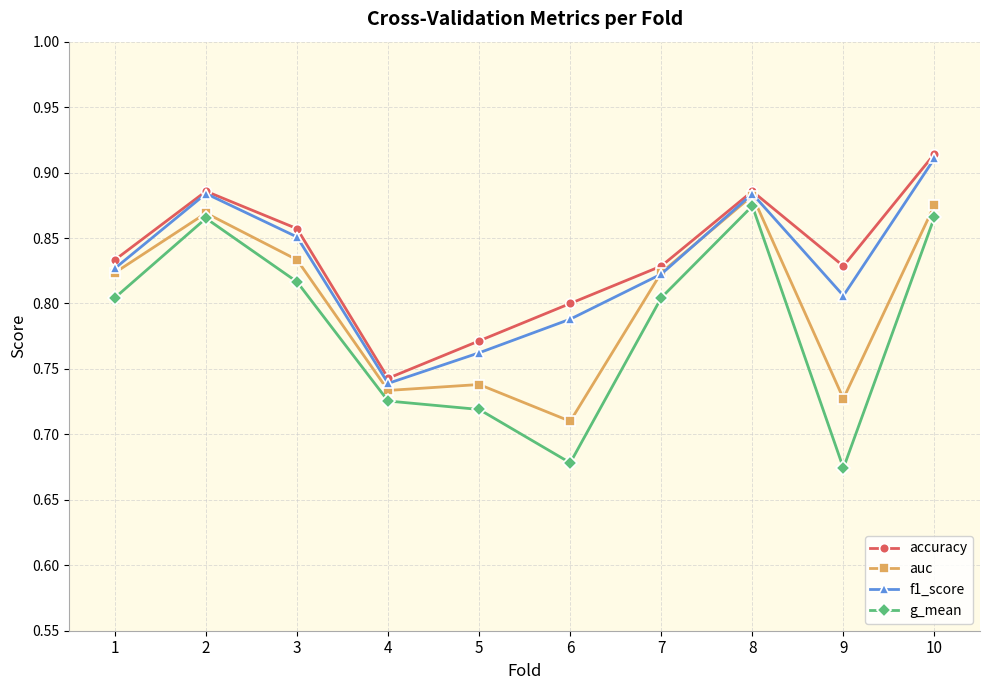

How many interior local peaks does the f1_score series have?

2